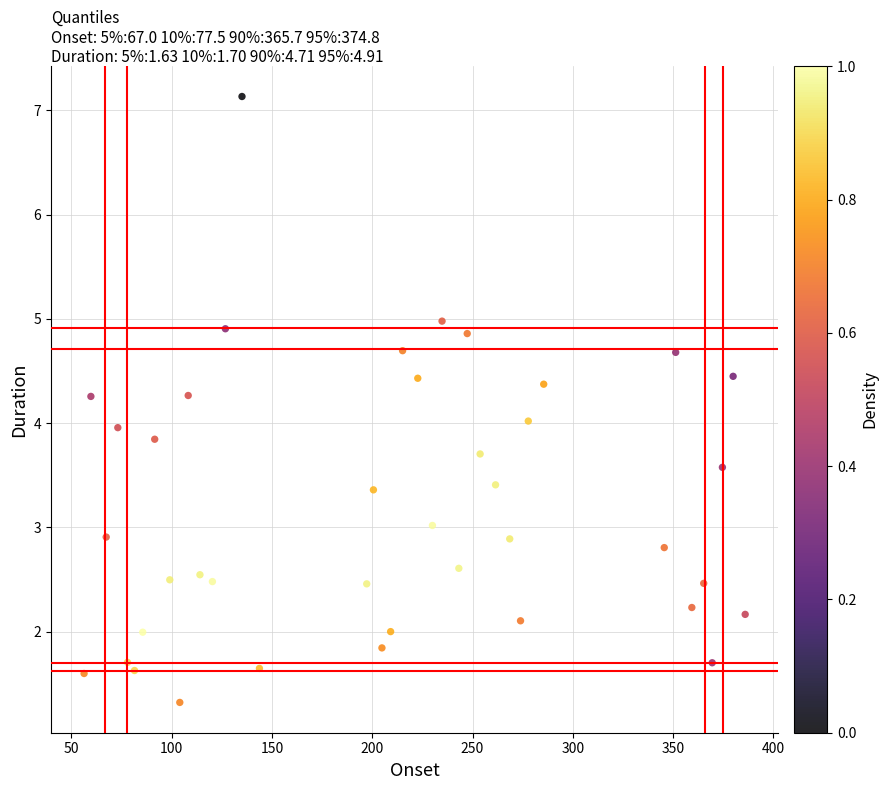

What is the range of Y values (max minus min)?

5.8